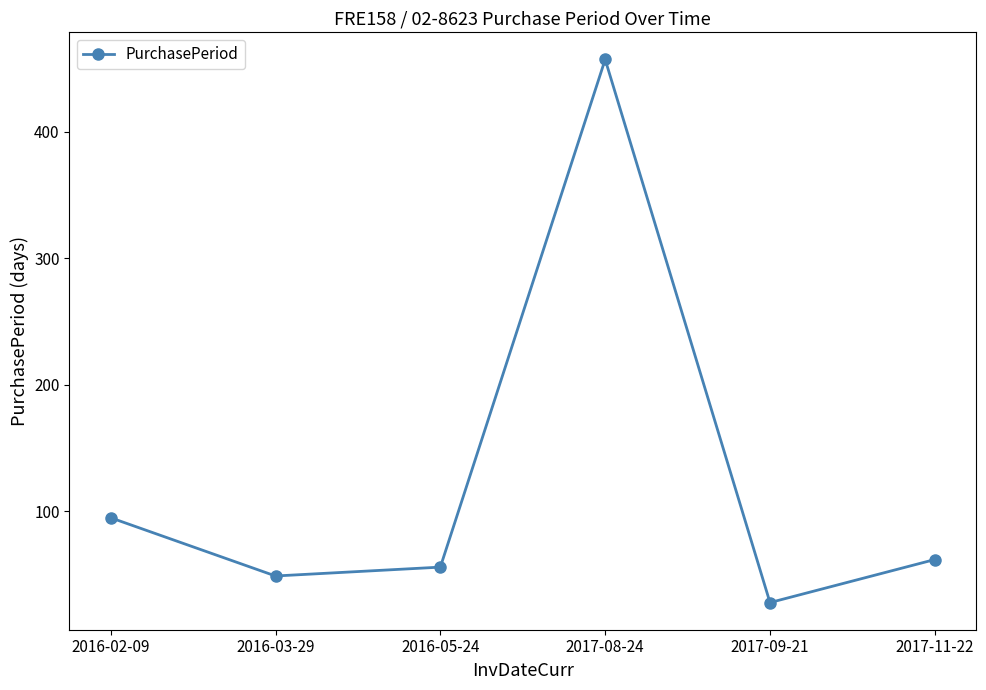

List the labels in order of value, smallest first.

2017-09-21, 2016-03-29, 2016-05-24, 2017-11-22, 2016-02-09, 2017-08-24